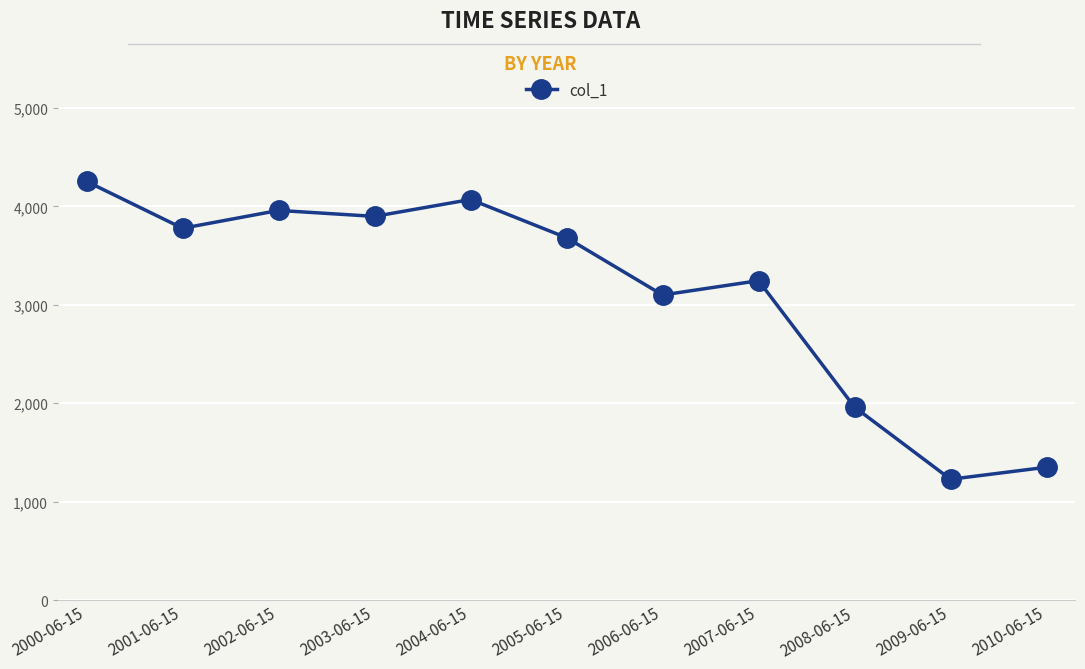

What is the maximum value shown in the chart?

4254.2